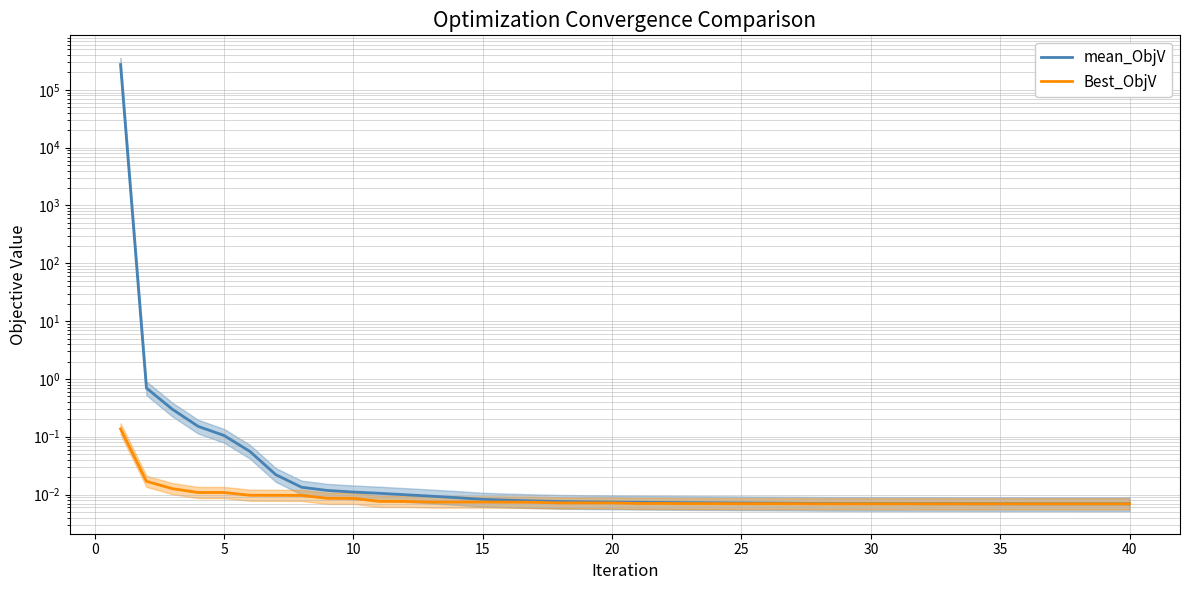

True or false: Best_ObjV has more than 1 interior local peaks.

False